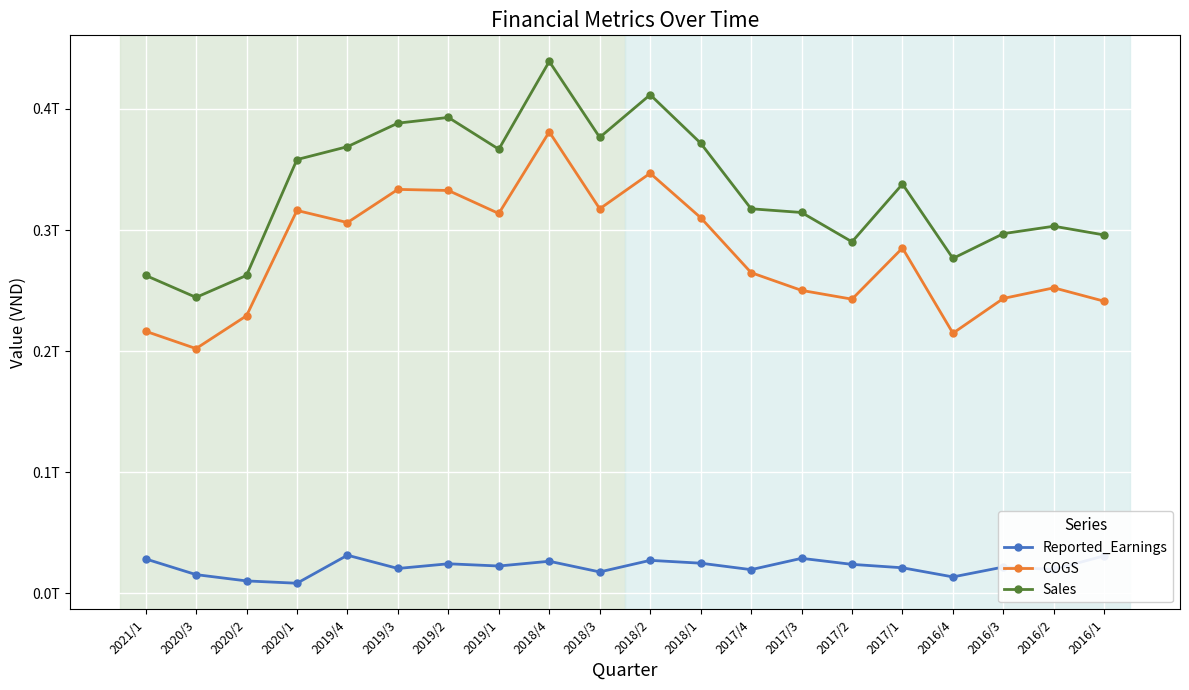

Does the chart have visible grid lines?

Yes